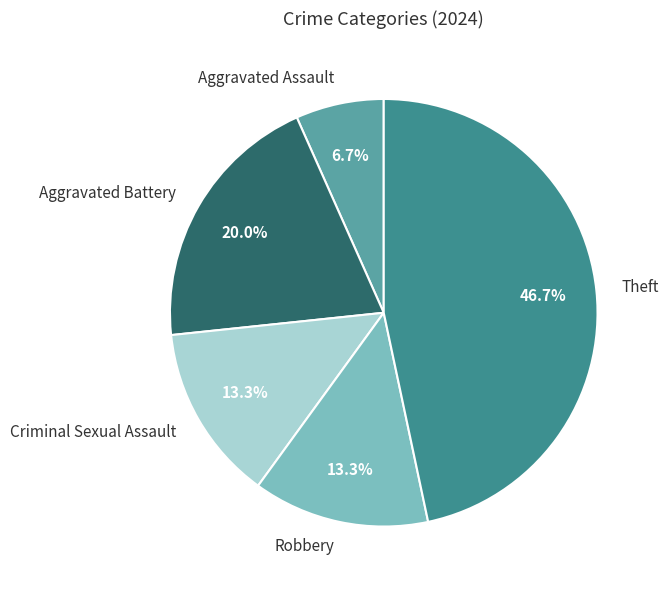

Does Criminal Sexual Assault account for over 50% of the chart?

No